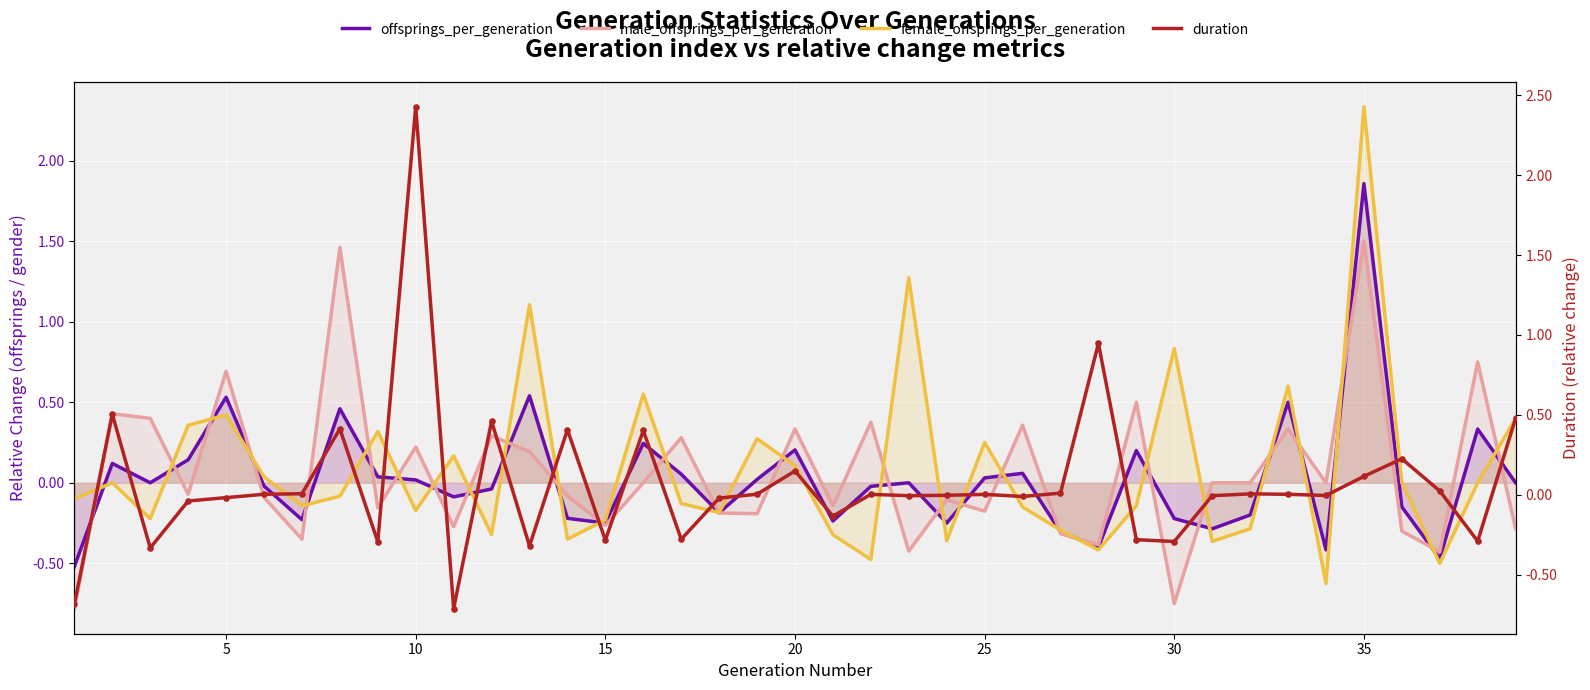

Which series contains the lowest Y value?

male_offsprings_per_generation